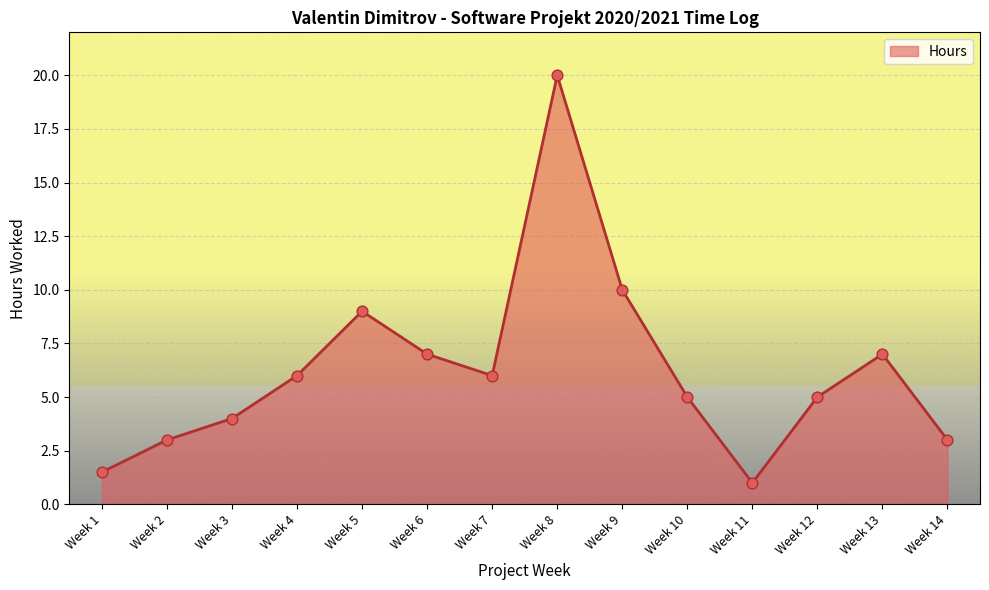

Approximately how many times larger is the value at Week 12 compared to Week 2?

1.7